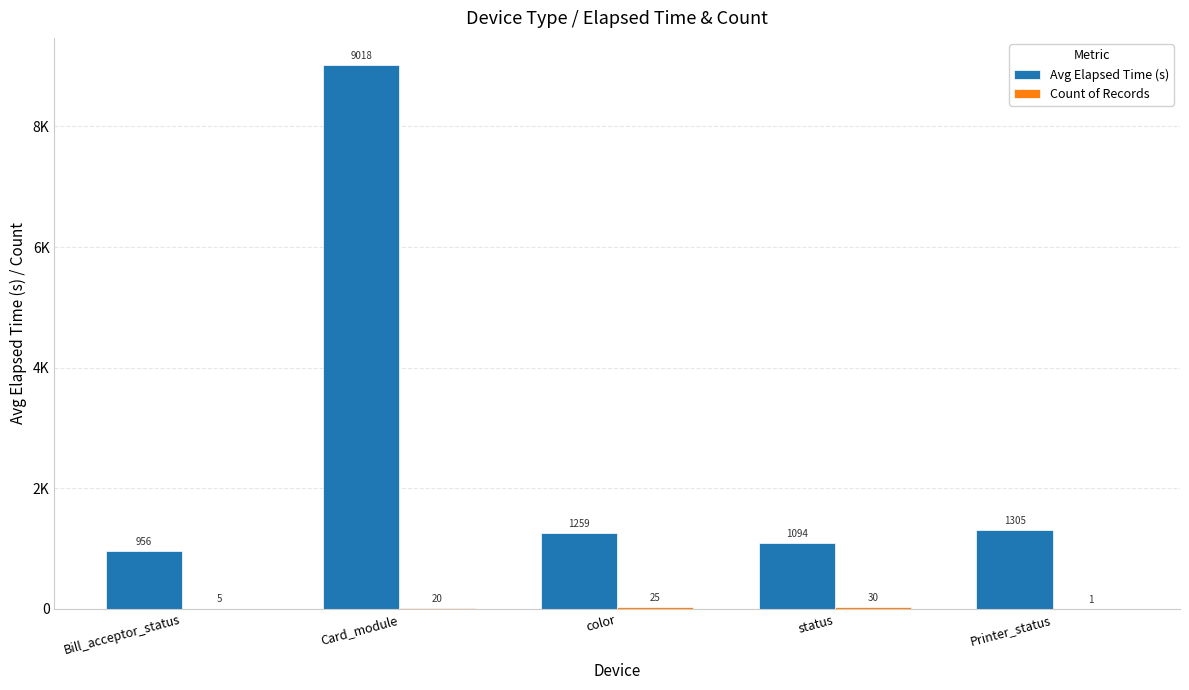

Where is Count of Records nearest to the value 15?

Card_module